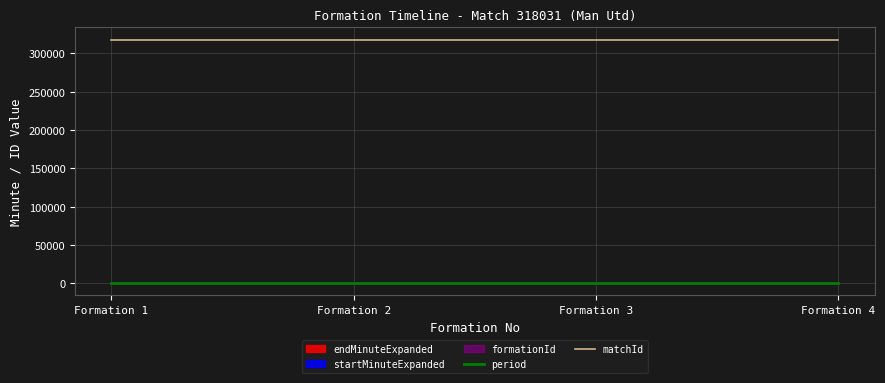

What is the minimum value shown in the chart?

1